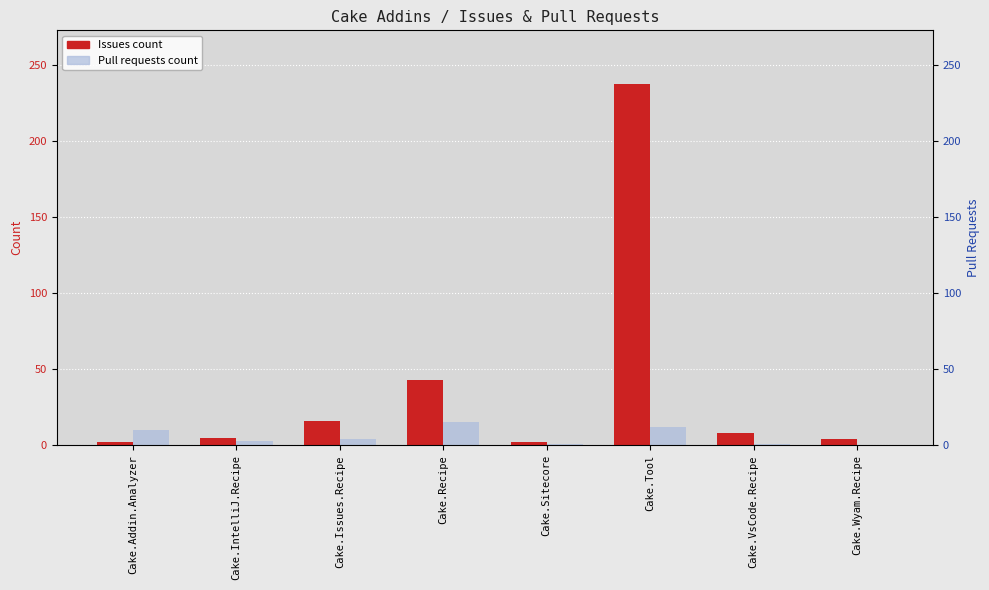

Rank the series by their maximum value, from highest to lowest.

Issues count, Pull requests count